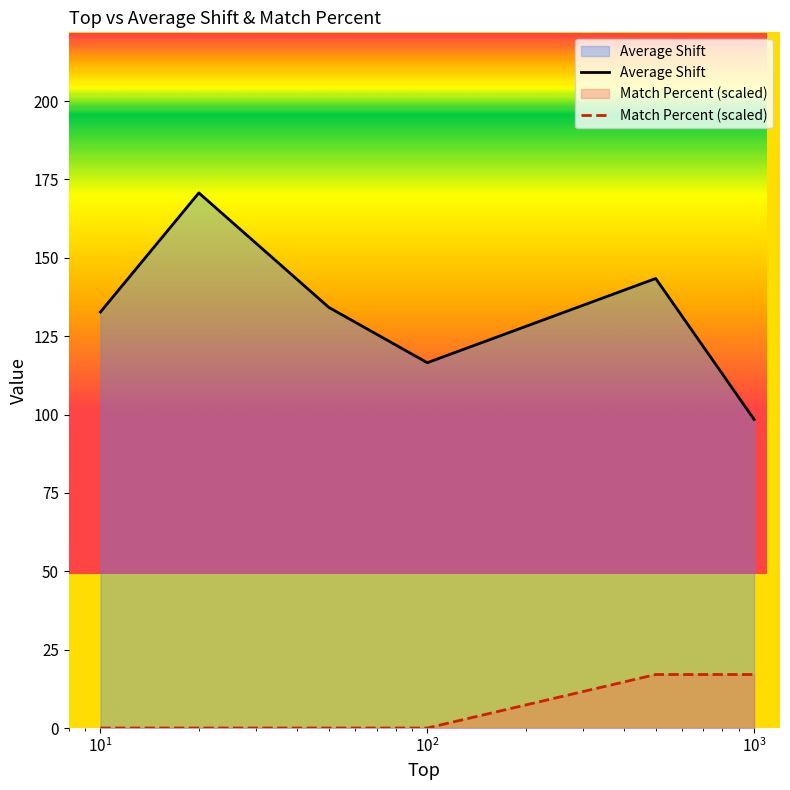

At which category does the chart reach its peak across all series?

20